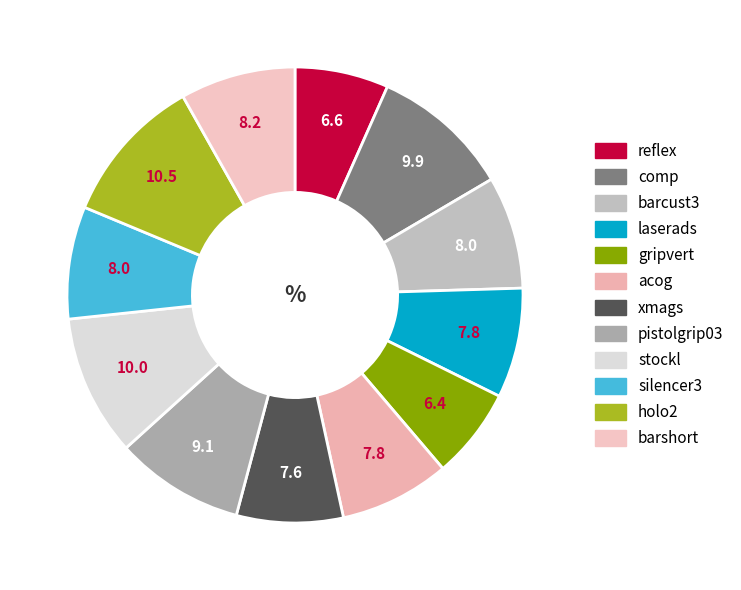

To the nearest percent, what portion does laserads represent?

8%